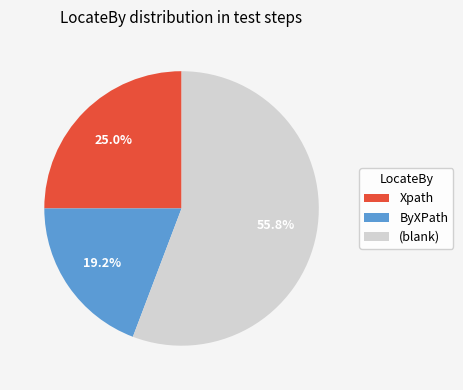

To the nearest percent, what is the combined percentage of ByXPath and Xpath?

44%